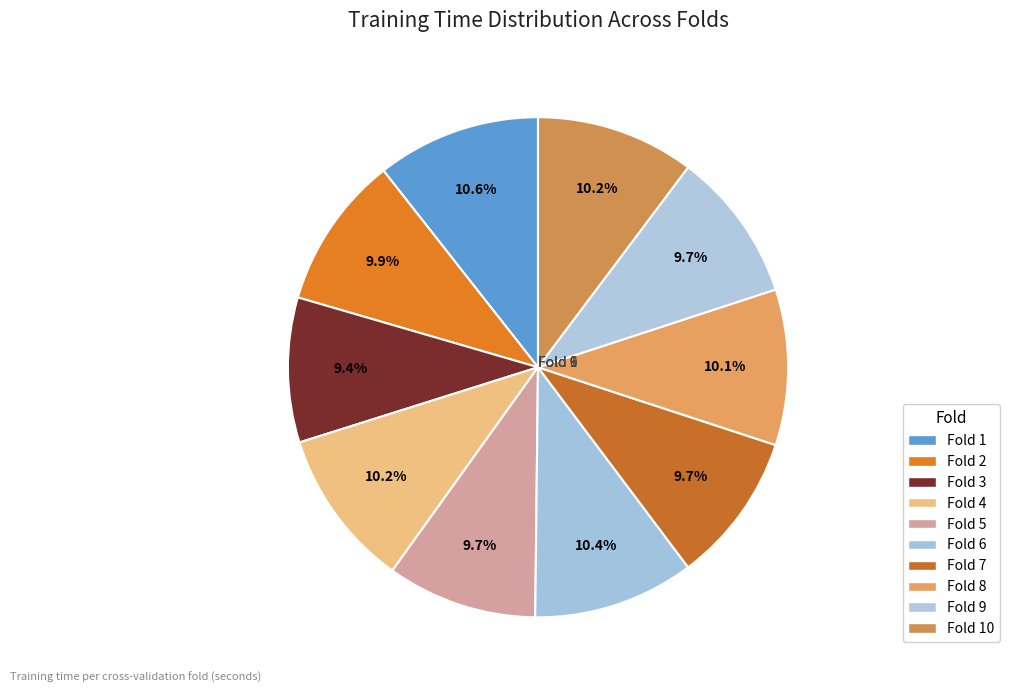

How many segments does this pie chart have?

10